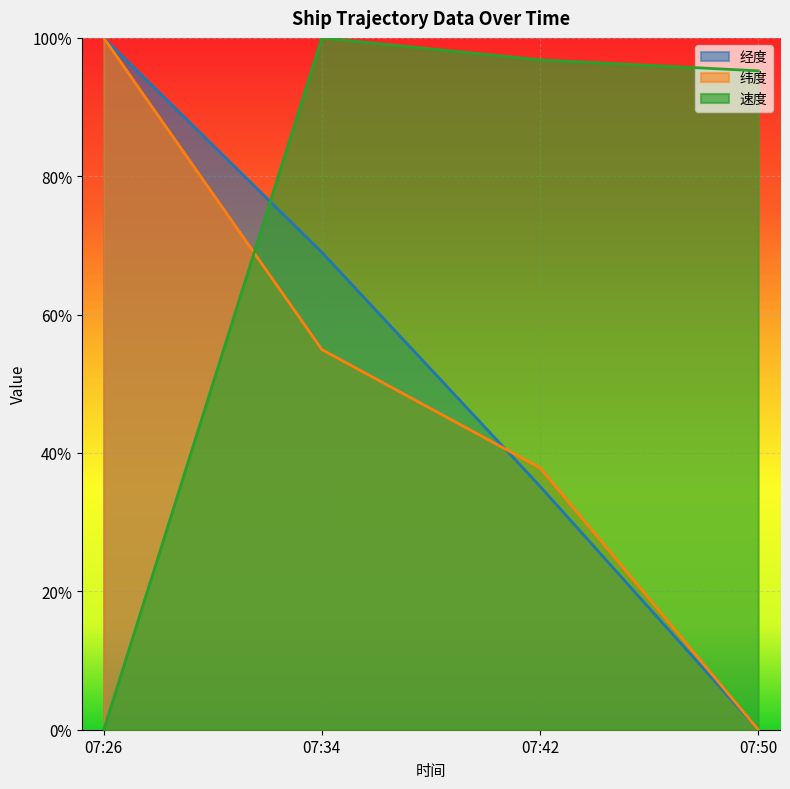

Which series has the largest total across all categories?

速度